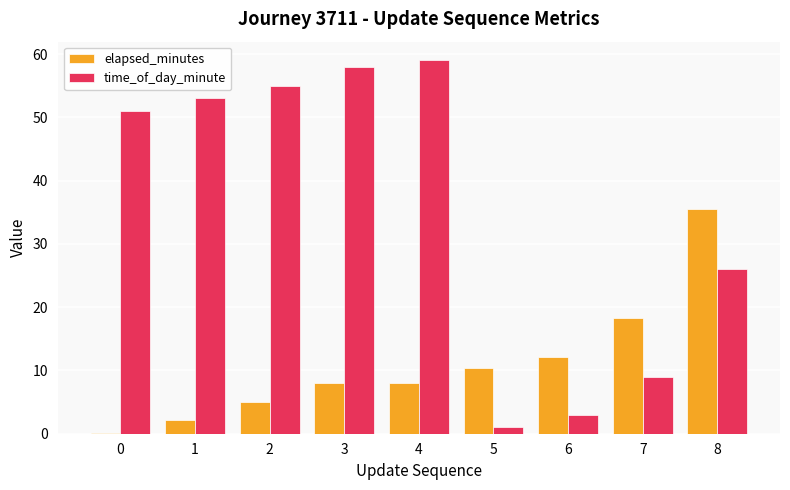

Which series has the largest total across all categories?

time_of_day_minute